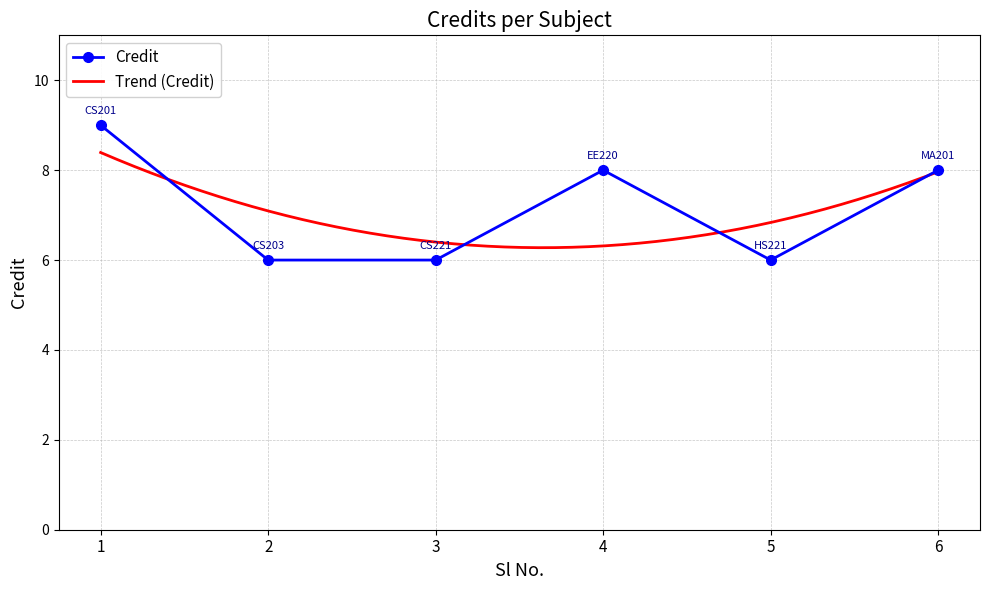

Is this an area chart (filled region under the line)?

No